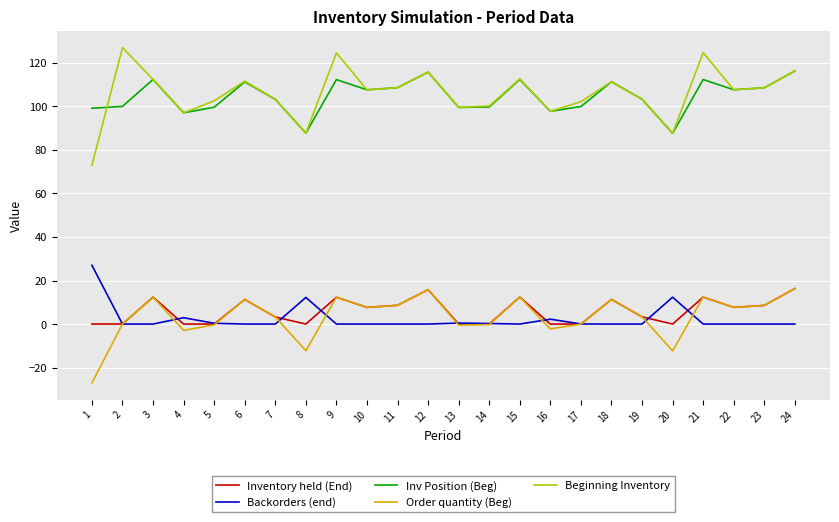

What is the maximum value for Order quantity (Beg)?

16.3